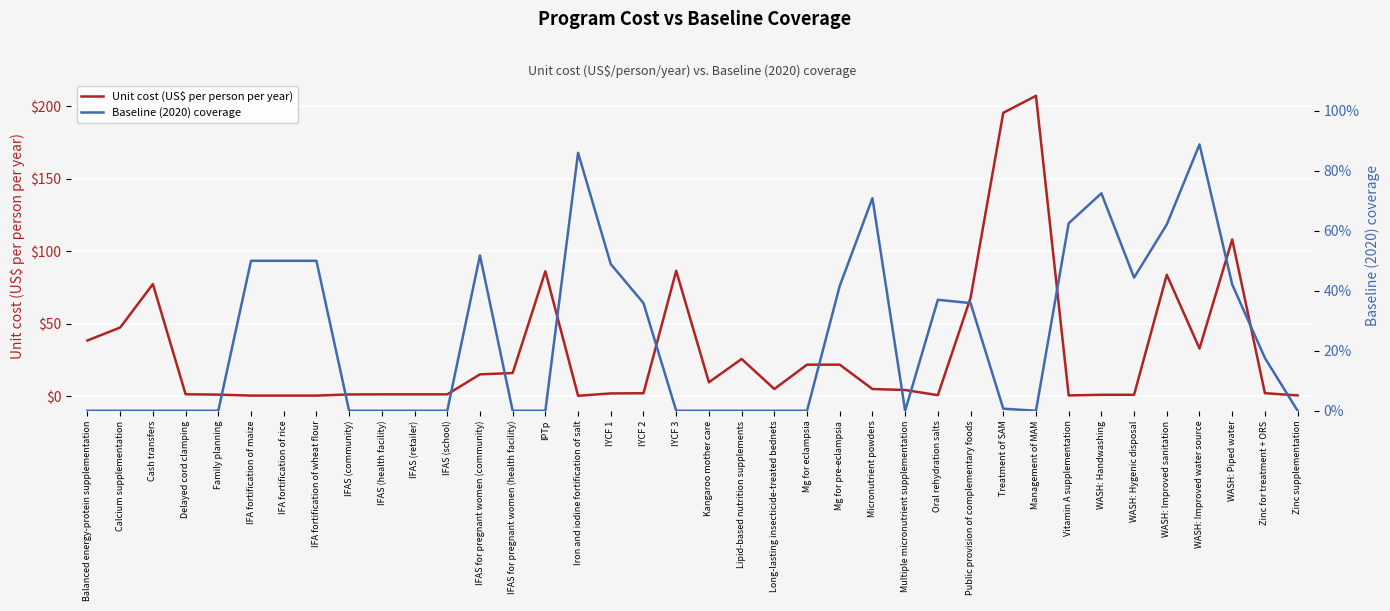

How many times do Baseline (2020) coverage and Unit cost (US$ per person per year) cross each other?

6